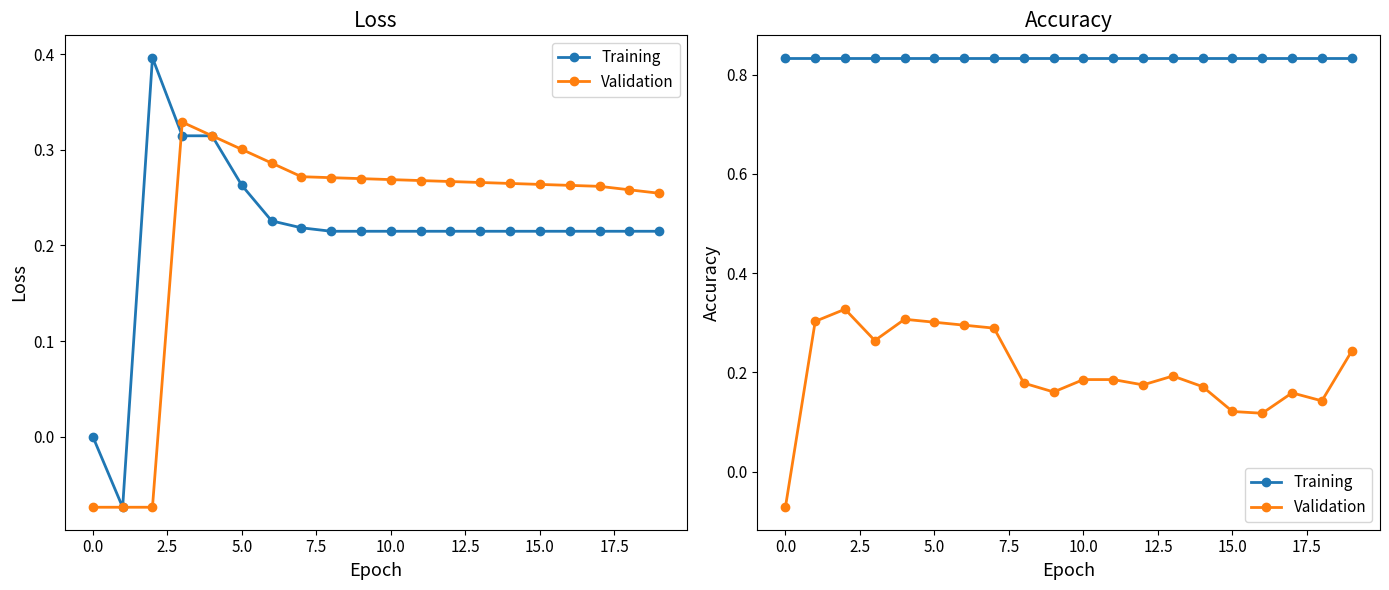

Rank the series by their maximum value, from lowest to highest.

Validation, Training